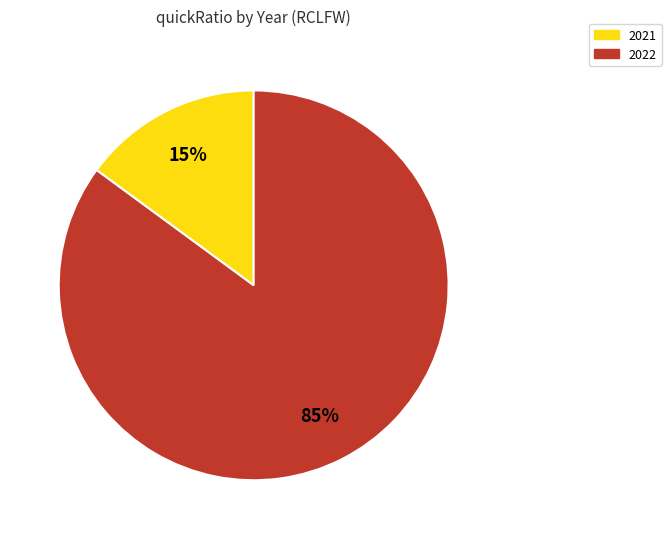

To the nearest percent, what is the combined percentage of 2021 and 2022?

100%